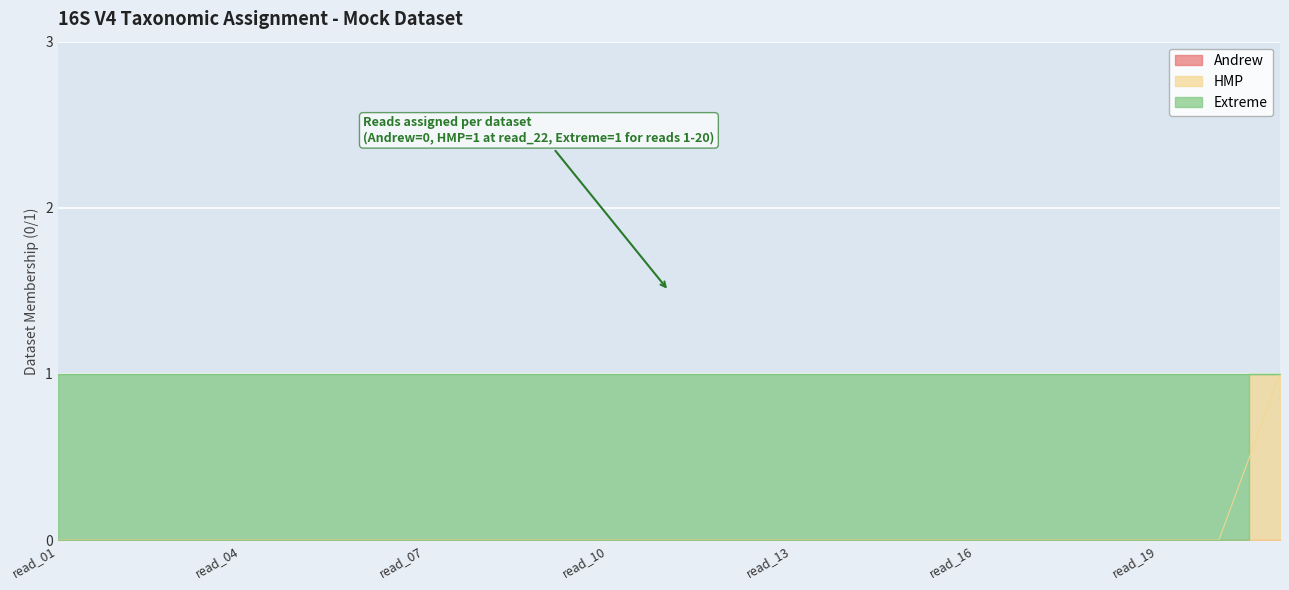

True or false: HMP and Andrew cross at least once.

False